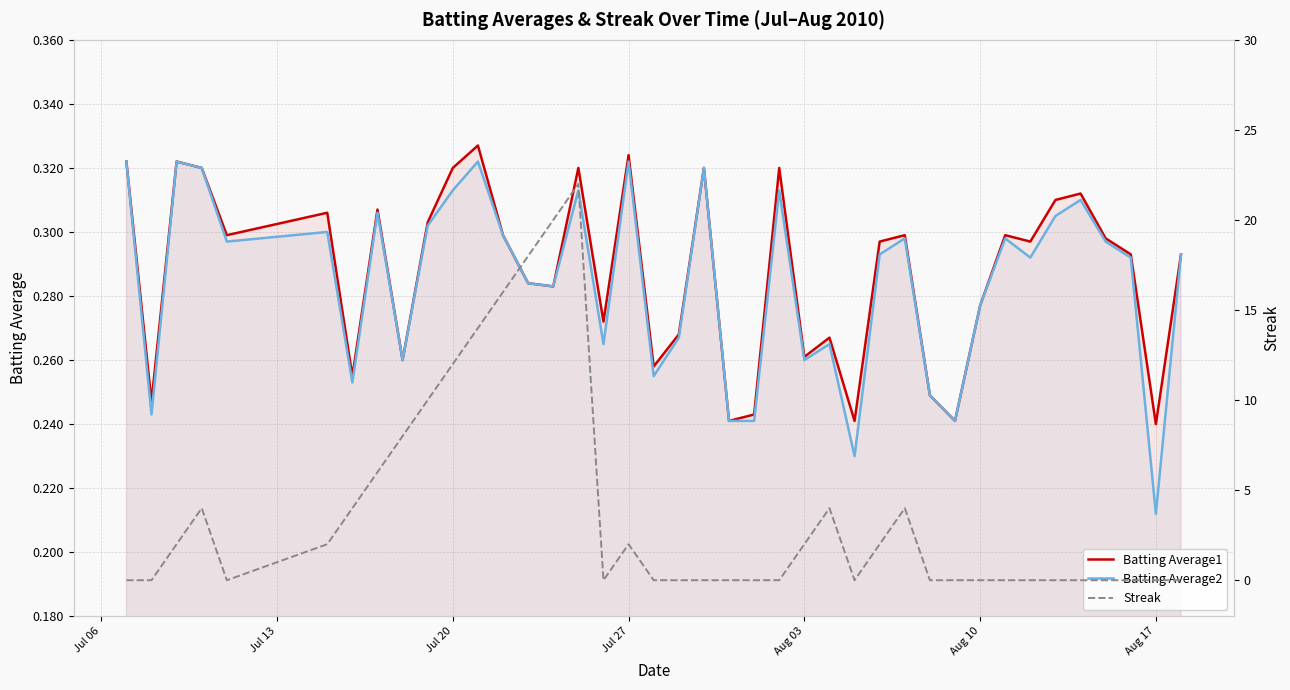

In Batting Average1, how many points are higher than both neighbors (excluding endpoints)?

12